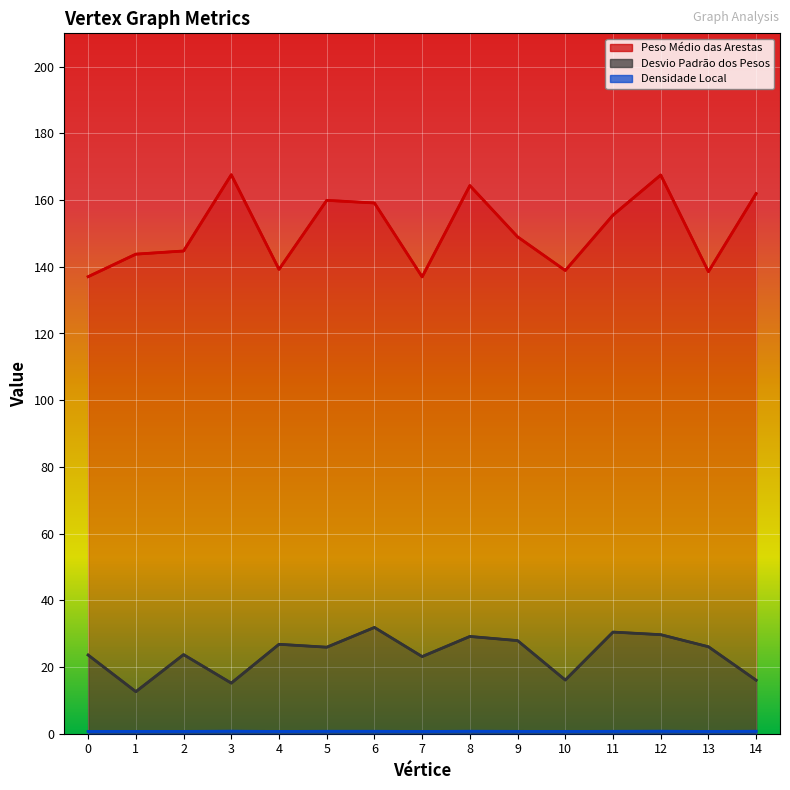

The value of Desvio Padrão dos Pesos at 2 is 39.5. True or false?

False